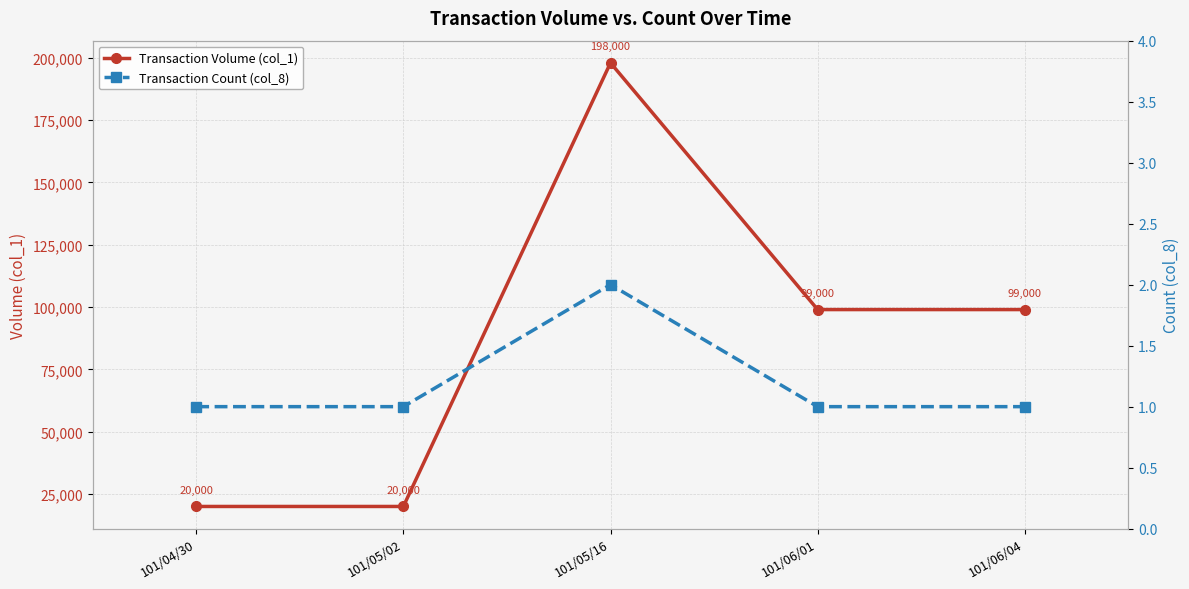

How many interior local peaks does the Transaction Volume (col_1) series have?

1